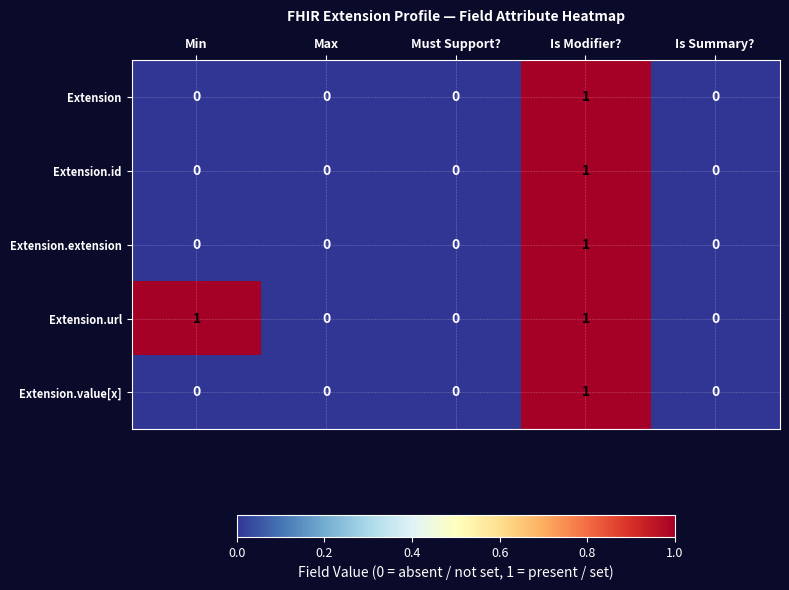

How many Extension.extension values are between 0 and 1?

5